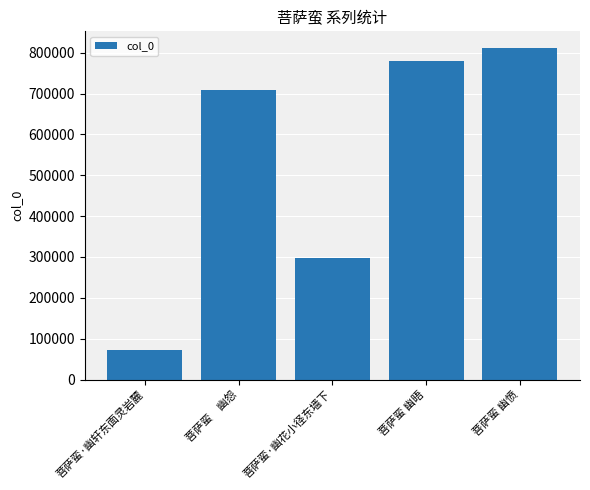

List the labels in order of value, smallest first.

菩萨蛮·幽轩东面灵岩麓, 菩萨蛮·幽花小径东墙下, 菩萨蛮　幽怨, 菩萨蛮 幽晤, 菩萨蛮 幽愤